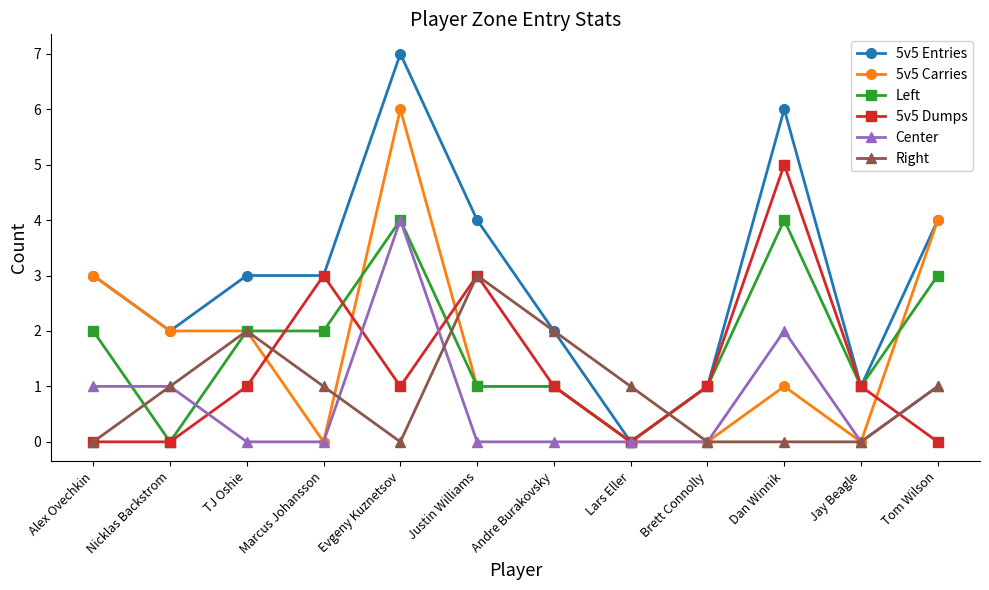

True or false: 5v5 Dumps has more than 1 points higher than both neighbors.

True